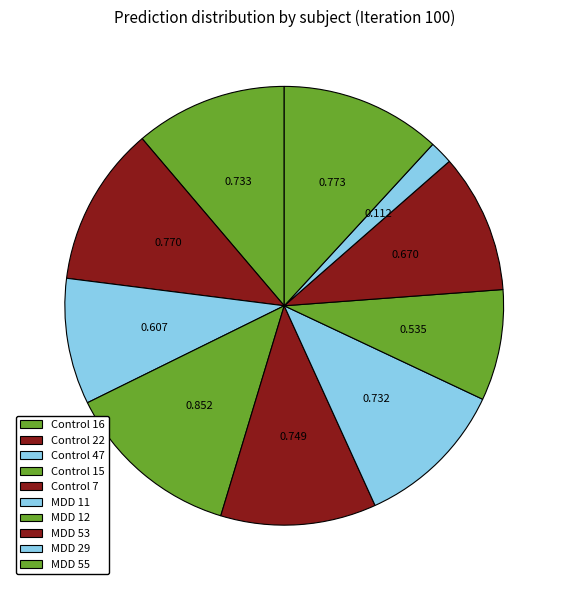

Count the number of slices in the pie.

10